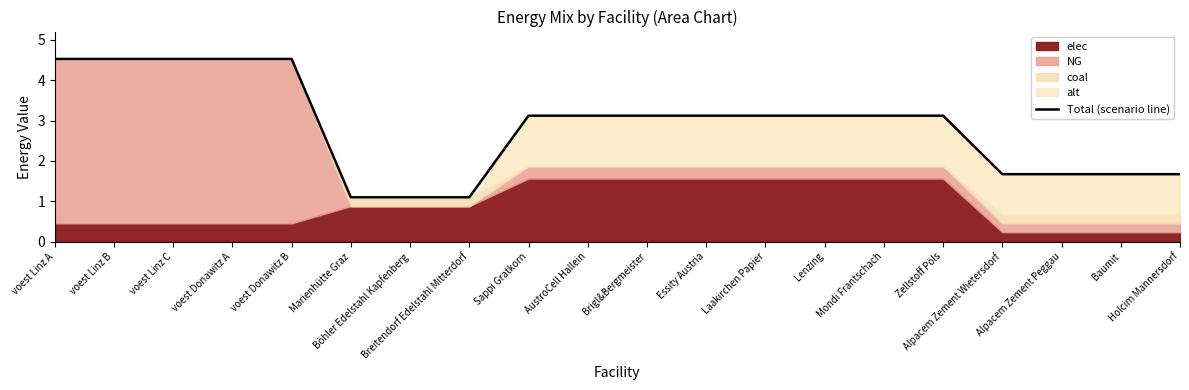

List the labels in order of value, largest first.

voest Donawitz B, voest Linz B, voest Linz C, voest Donawitz A, voest Linz A, Sappi Gratkorn, AustroCell Hallein, Brigl&Bergmeister, Essity Austria, Laakirchen Papier, Lenzing, Mondi Frantschach, Zellstoff Pöls, Alpacem Zement Wietersdorf, Alpacem Zement Peggau, Baumit, Holcim Mannersdorf, Marienhütte Graz, Böhler Edelstahl Kapfenberg, Breitendorf Edelstahl Mitterdorf